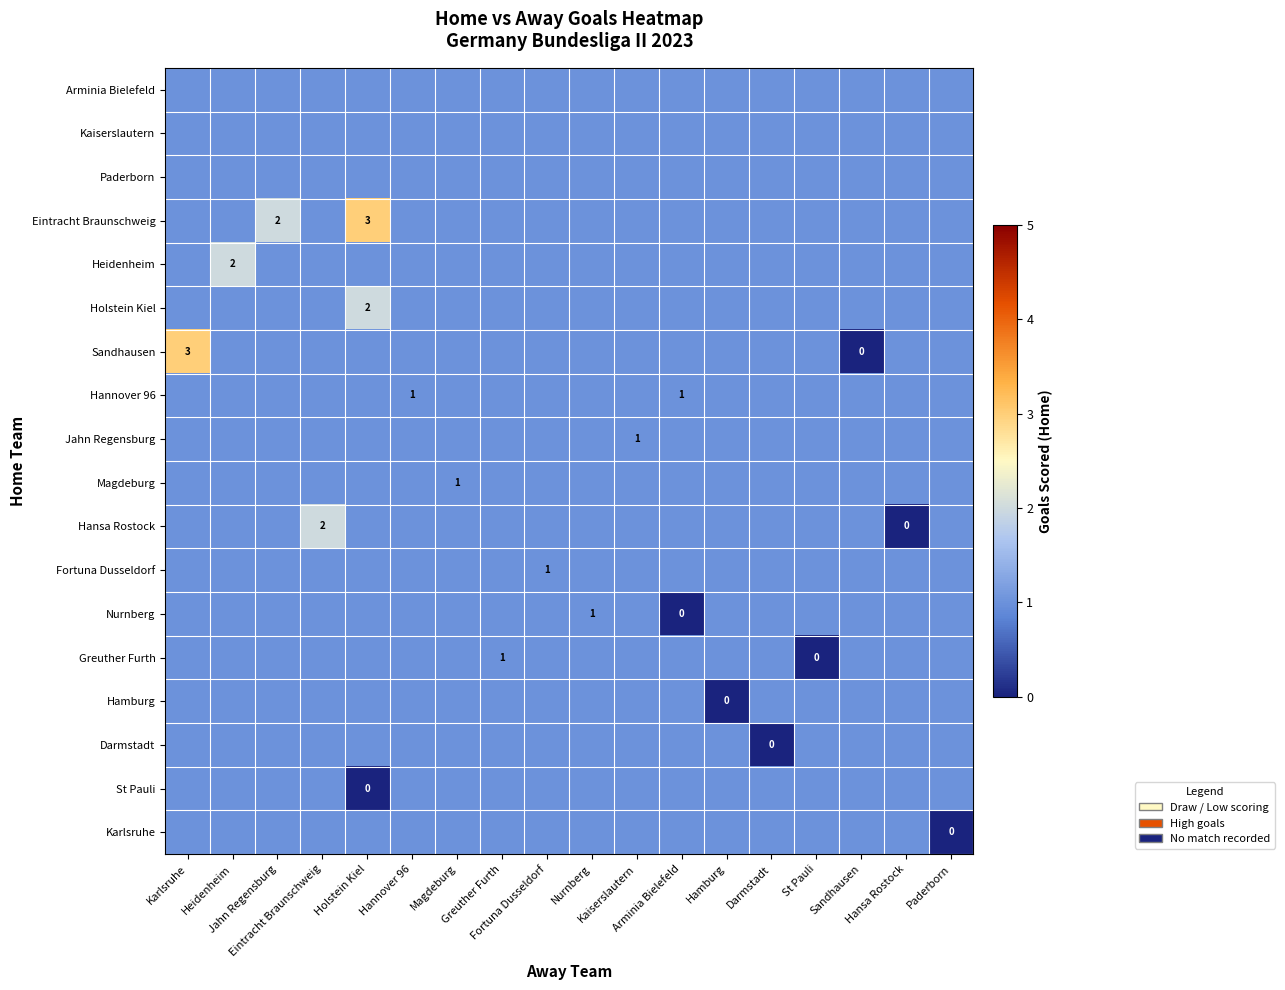

How many Eintracht Braunschweig values are between 1 and 2?

17